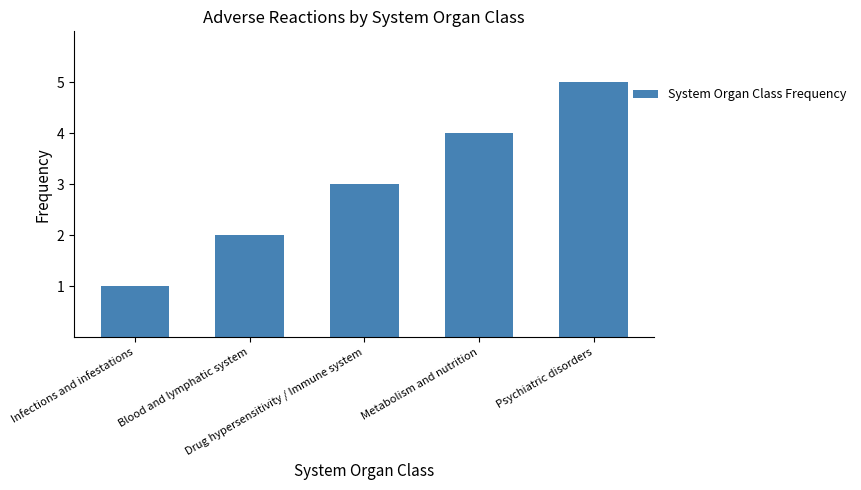

What position from the left is Metabolism and nutrition?

4